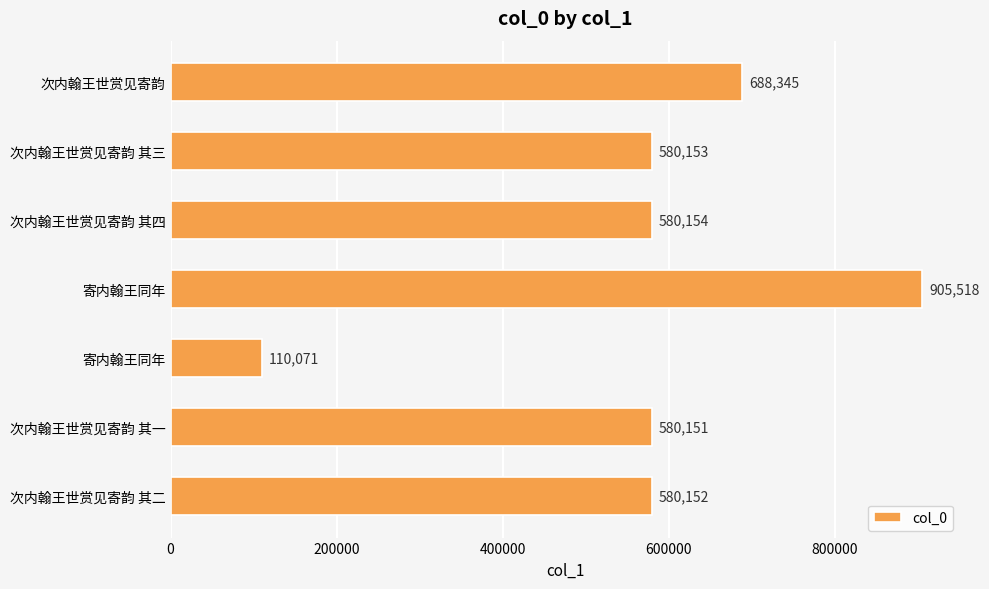

How many categories are shown in the chart?

7